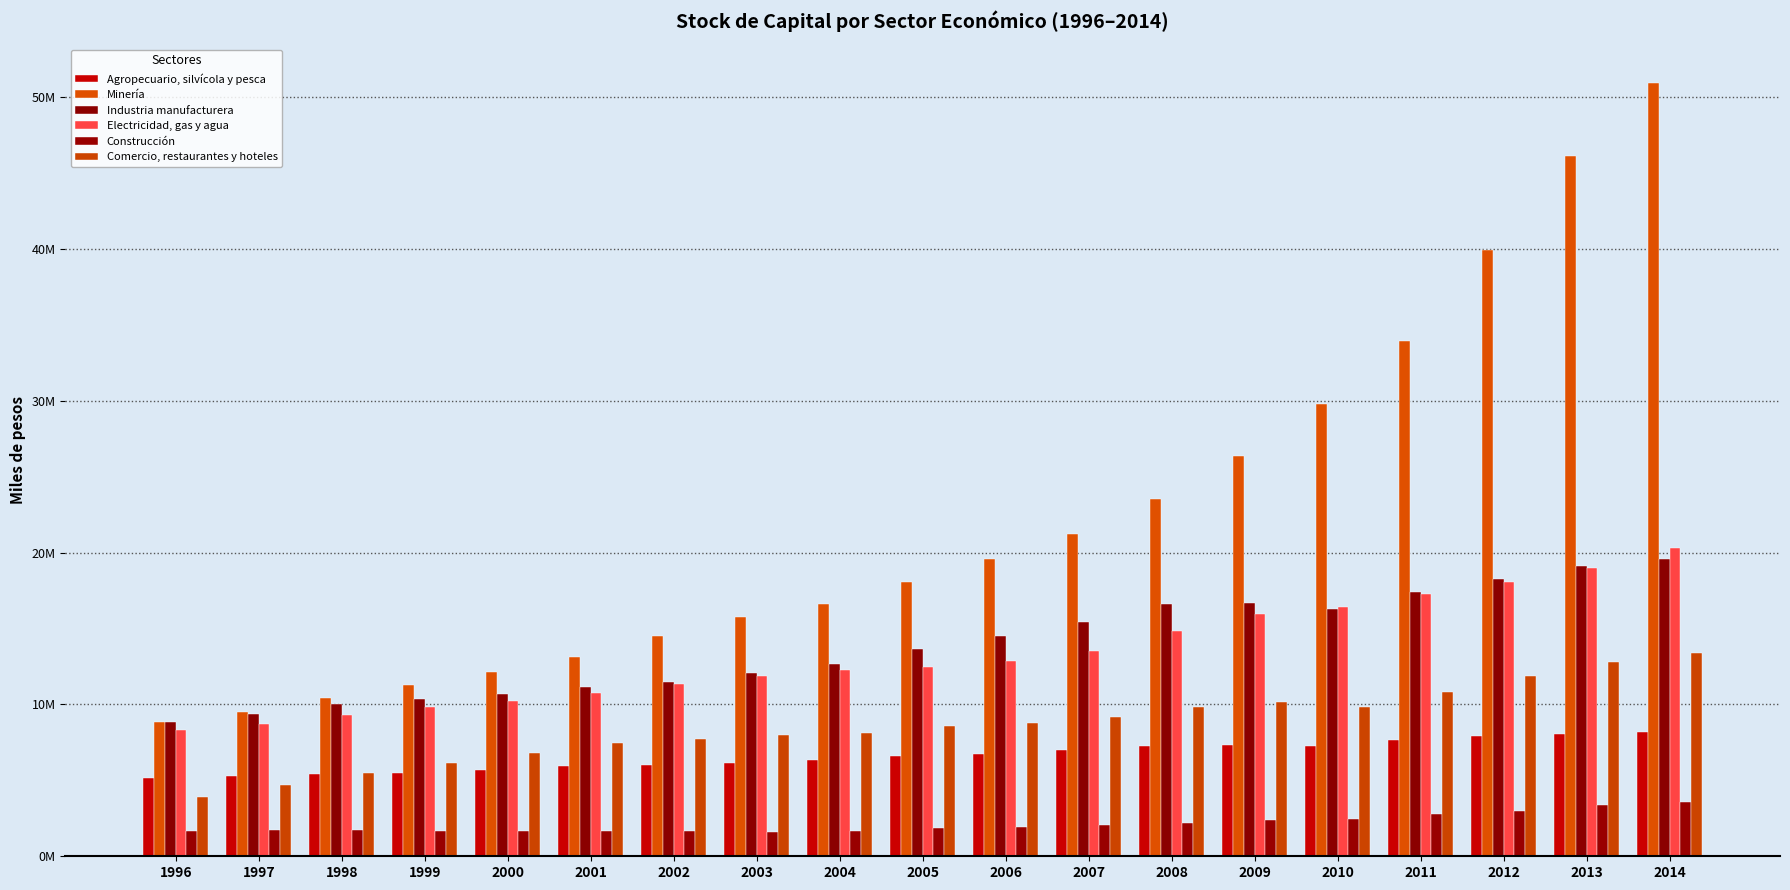

Does the chart contain stacked bars?

No